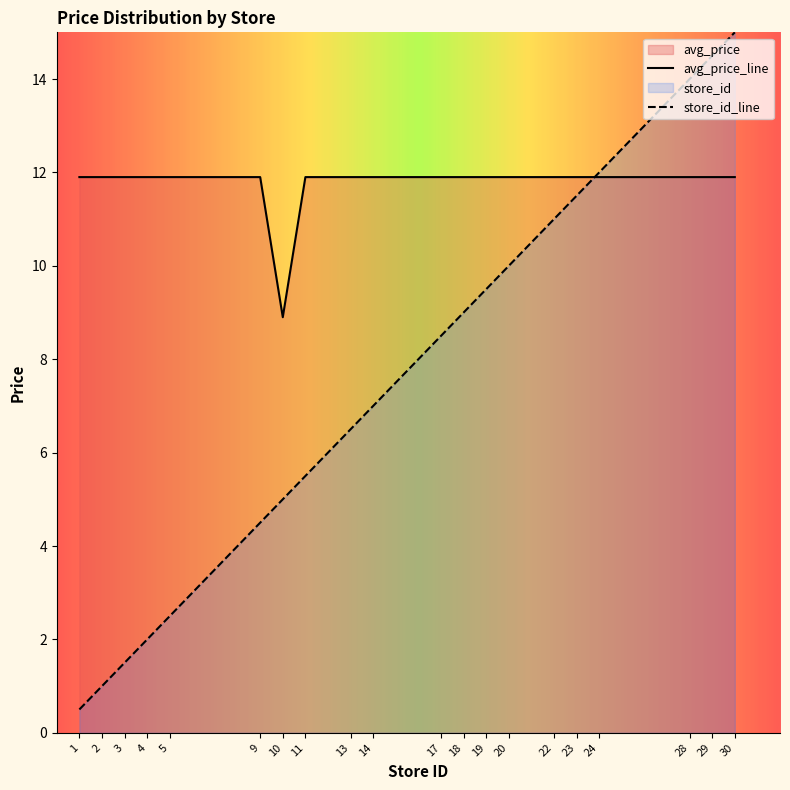

What is the difference between the store_id values at 24 and 9?

7.5